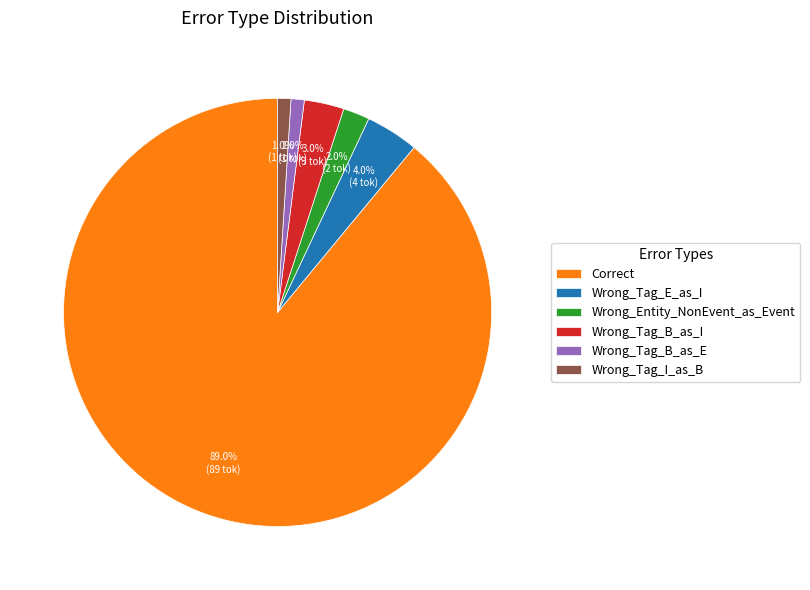

Do Wrong_Tag_B_as_I and Correct together represent more than half of the pie?

Yes